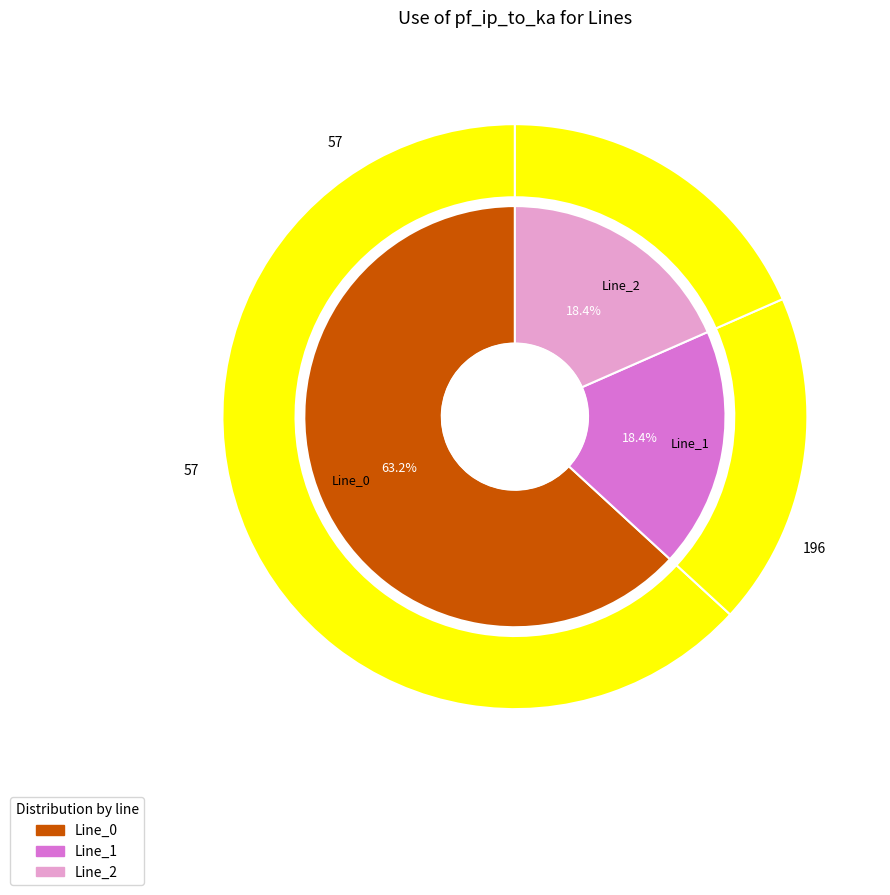

To the nearest percent, what is the average slice percentage?

33%